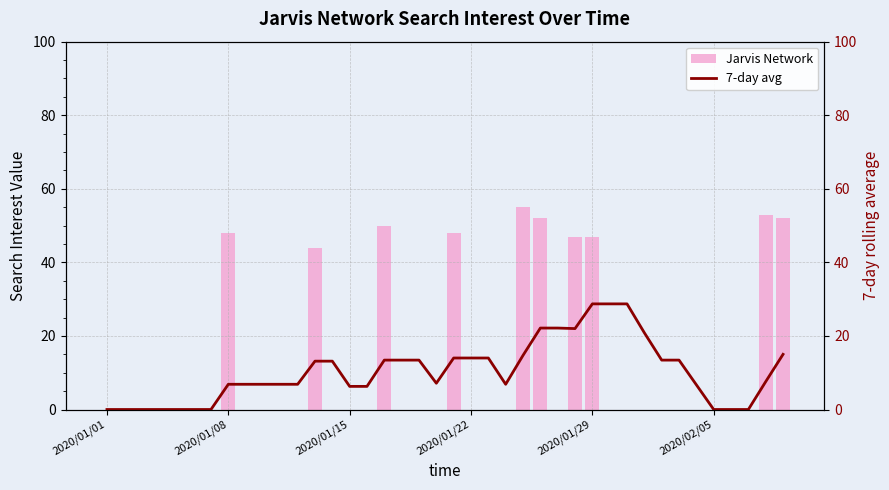

How many groups of bars are there?

40